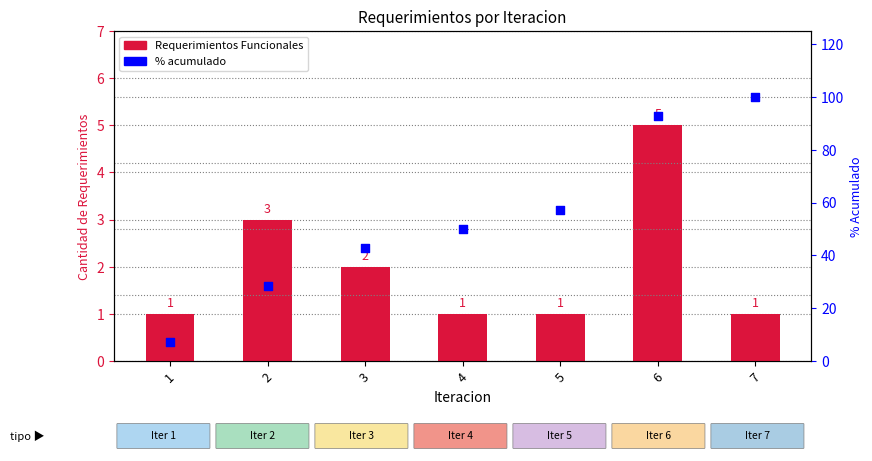

Which series has the widest spread of Y values?

% acumulado